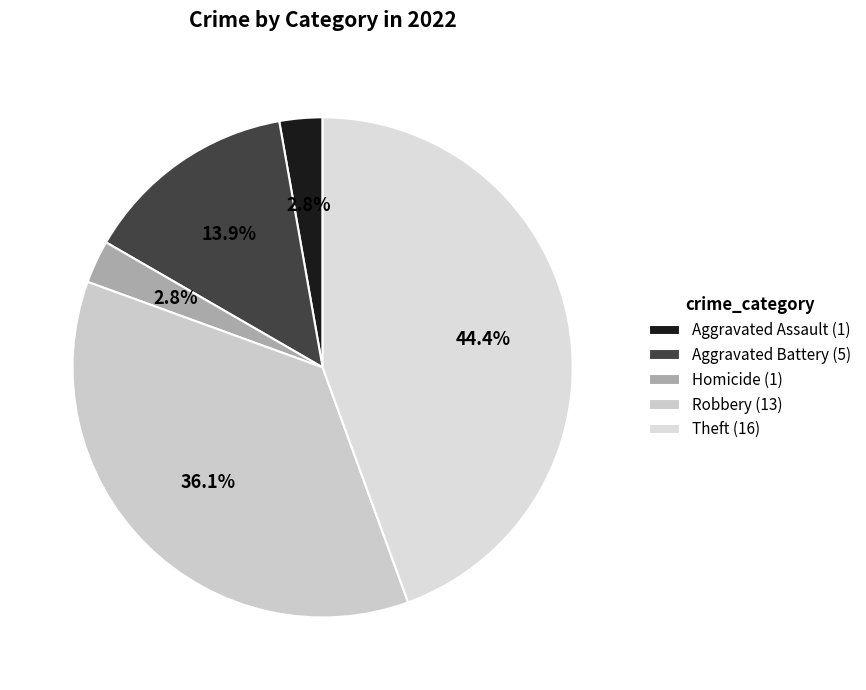

Count the number of slices in the pie.

5